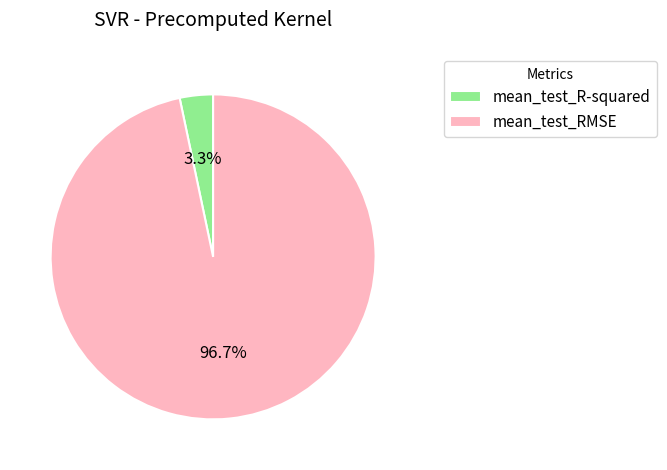

How many segments does this pie chart have?

2